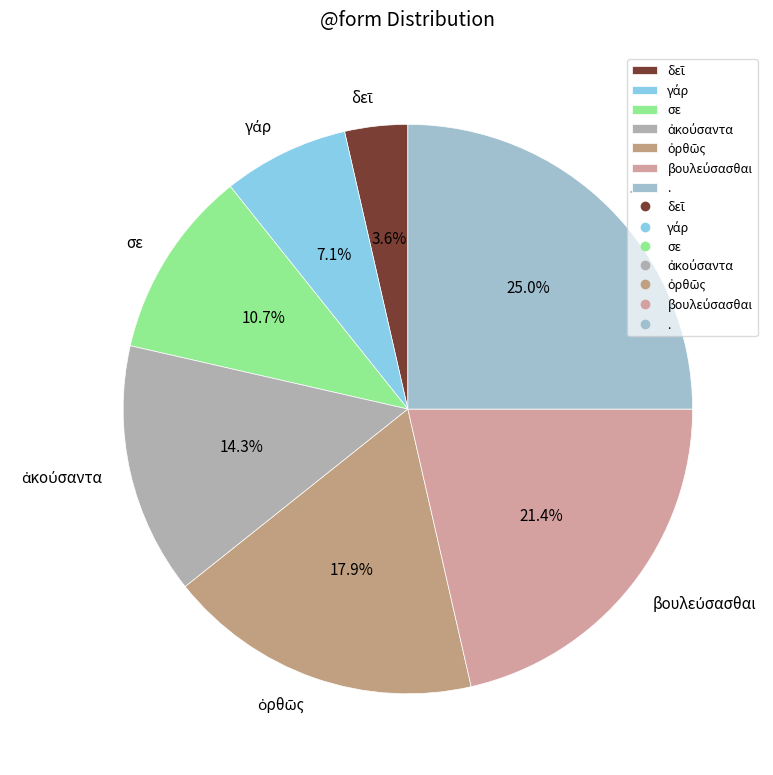

Which category has the biggest portion of the pie?

.